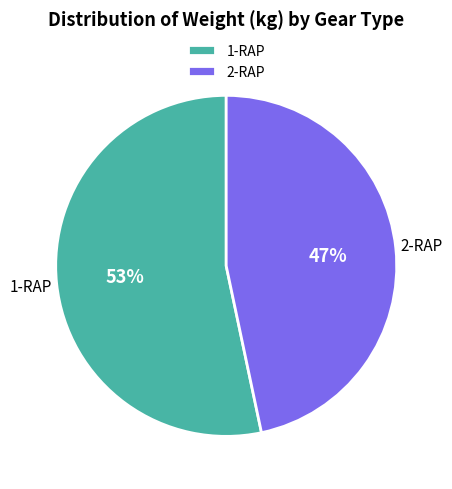

Which category has the smallest portion of the pie?

2-RAP